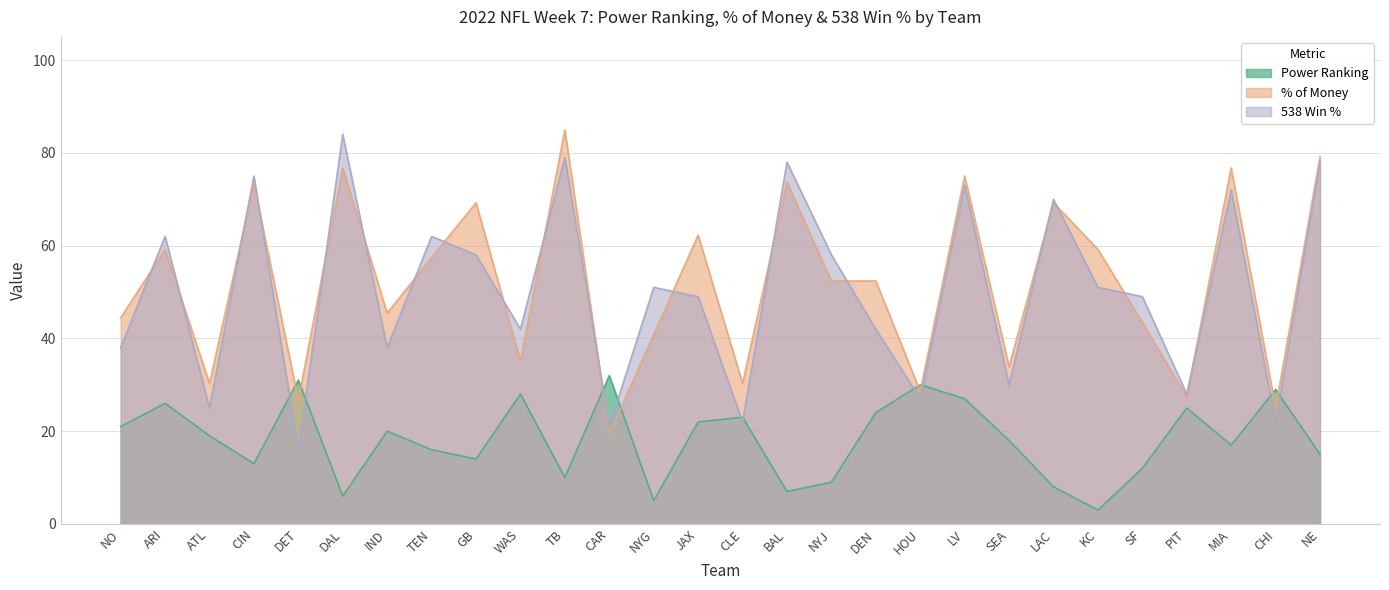

Which series has the largest range (max minus min)?

538 Win %